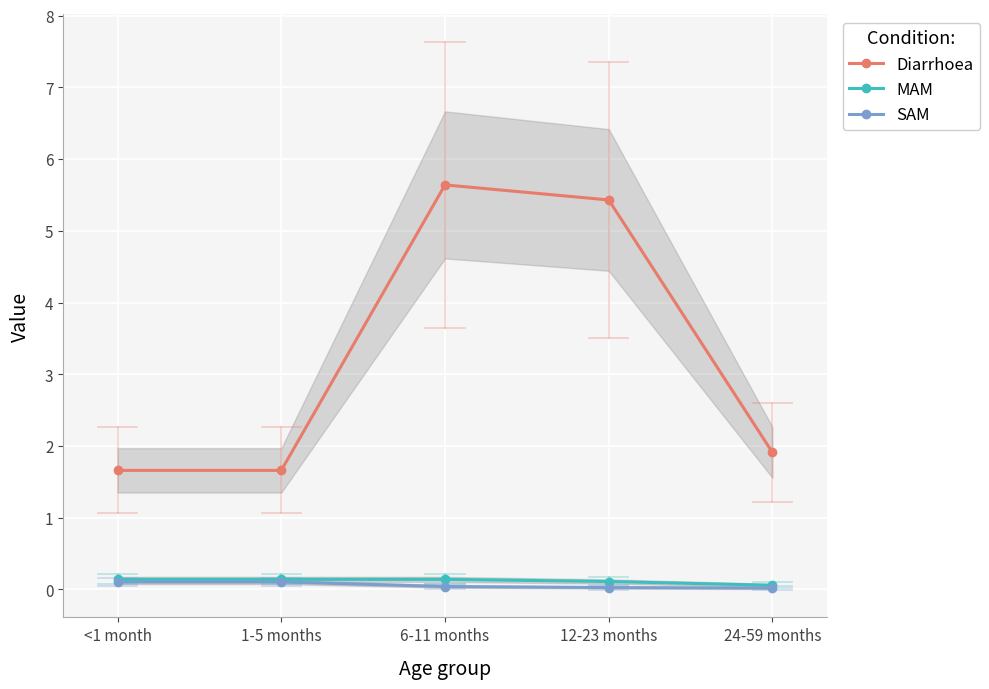

True or false: MAM has a value of 0.2 at 12-23 months.

False